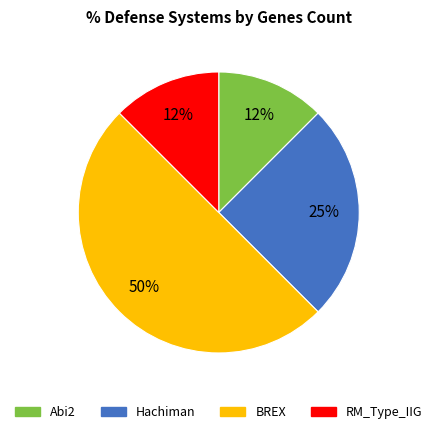

To the nearest percent, what percentage of the pie is Hachiman?

25%